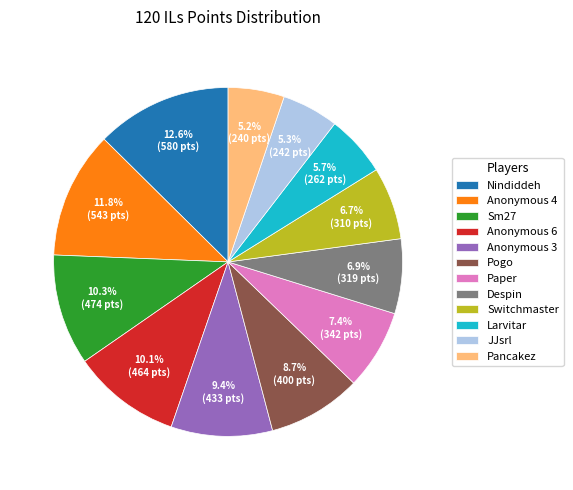

What percentage do Larvitar and Anonymous 6 together represent?

15.8%